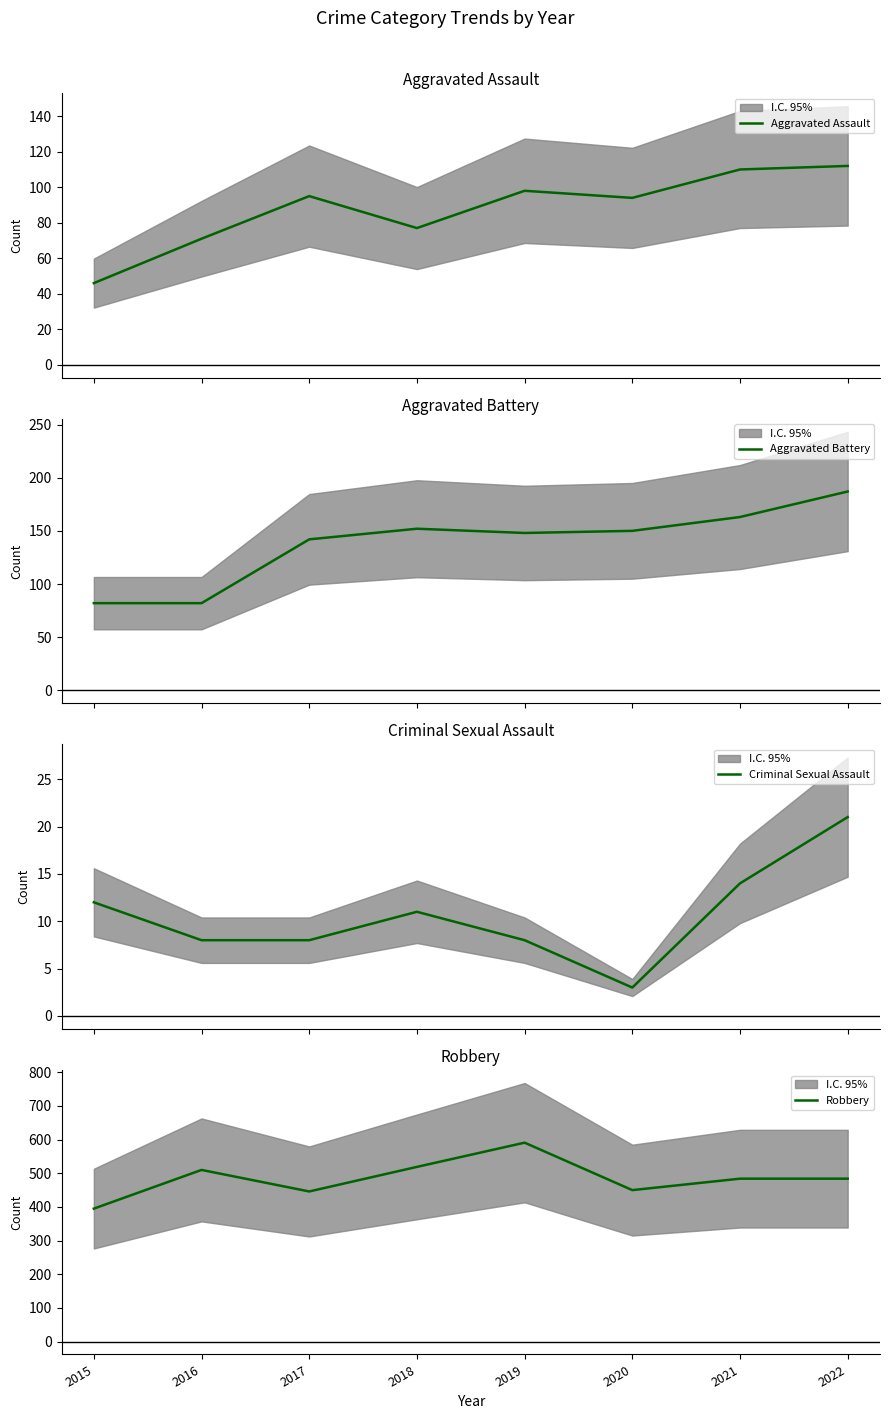

Which series has the largest range (max minus min)?

Robbery